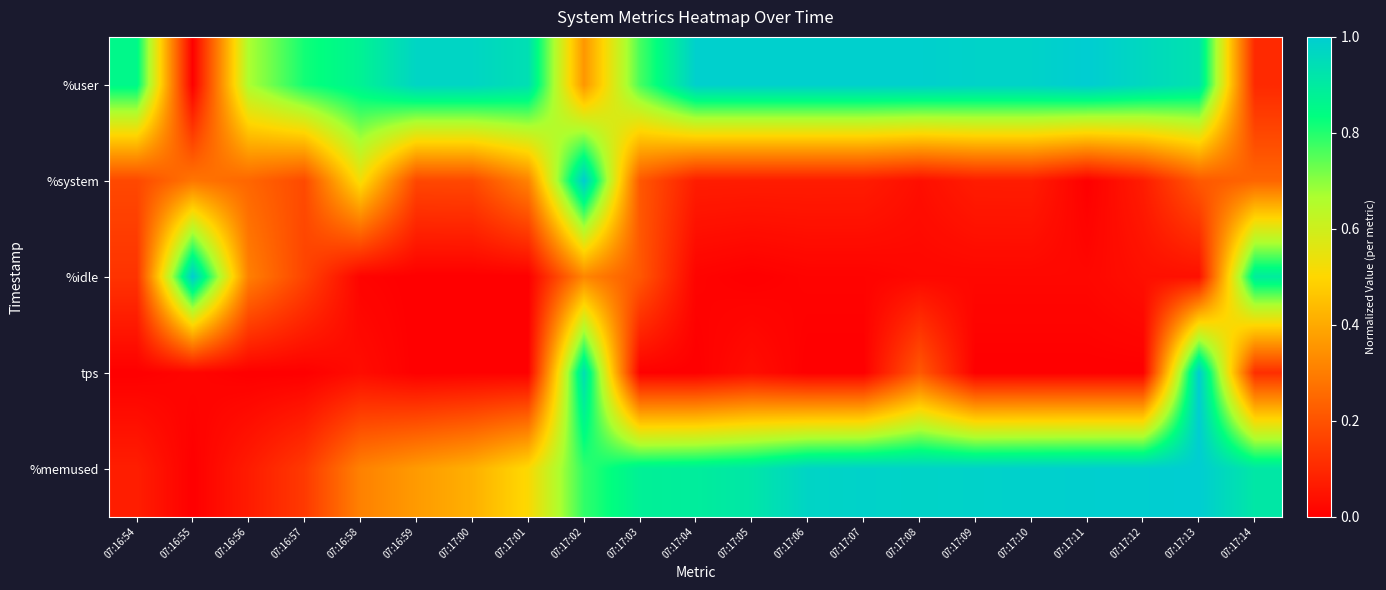

Reading left to right, what are all the values shown in this chart?

%user: 07:16:54=0.9	07:16:55=0.0	07:16:56=0.7	07:16:57=0.8	07:16:58=0.9	07:16:59=1.0	07:17:00=1.0	07:17:01=0.9	07:17:02=0.4	07:17:03=0.8	07:17:04=1.0	07:17:05=1.0	07:17:06=1.0	07:17:07=1.0	07:17:08=1.0	07:17:09=1.0	07:17:10=1.0	07:17:11=1.0	07:17:12=1.0	07:17:13=0.9	07:17:14=0.1
%system: 07:16:54=0.2	07:16:55=0.3	07:16:56=0.2	07:16:57=0.2	07:16:58=0.5	07:16:59=0.2	07:17:00=0.2	07:17:01=0.3	07:17:02=1.0	07:17:03=0.2	07:17:04=0.1	07:17:05=0.1	07:17:06=0.1	07:17:07=0.1	07:17:08=0.0	07:17:09=0.1	07:17:10=0.1	07:17:11=0.0	07:17:12=0.1	07:17:13=0.2	07:17:14=0.2
%idle: 07:16:54=0.1	07:16:55=1.0	07:16:56=0.3	07:16:57=0.2	07:16:58=0.0	07:16:59=0.0	07:17:00=0.0	07:17:01=0.0	07:17:02=0.3	07:17:03=0.2	07:17:04=0.0	07:17:05=0.0	07:17:06=0.0	07:17:07=0.0	07:17:08=0.0	07:17:09=0.0	07:17:10=0.0	07:17:11=0.0	07:17:12=0.0	07:17:13=0.0	07:17:14=0.9
tps: 07:16:54=0.0	07:16:55=0.0	07:16:56=0.0	07:16:57=0.0	07:16:58=0.0	07:16:59=0.0	07:17:00=0.0	07:17:01=0.0	07:17:02=0.9	07:17:03=0.0	07:17:04=0.0	07:17:05=0.0	07:17:06=0.0	07:17:07=0.0	07:17:08=0.2	07:17:09=0.0	07:17:10=0.0	07:17:11=0.0	07:17:12=0.0	07:17:13=1.0	07:17:14=0.1
%memused: 07:16:54=0.1	07:16:55=0.0	07:16:56=0.1	07:16:57=0.1	07:16:58=0.3	07:16:59=0.4	07:17:00=0.4	07:17:01=0.5	07:17:02=0.8	07:17:03=0.9	07:17:04=0.9	07:17:05=0.9	07:17:06=1.0	07:17:07=1.0	07:17:08=1.0	07:17:09=1.0	07:17:10=1.0	07:17:11=1.0	07:17:12=1.0	07:17:13=1.0	07:17:14=0.9